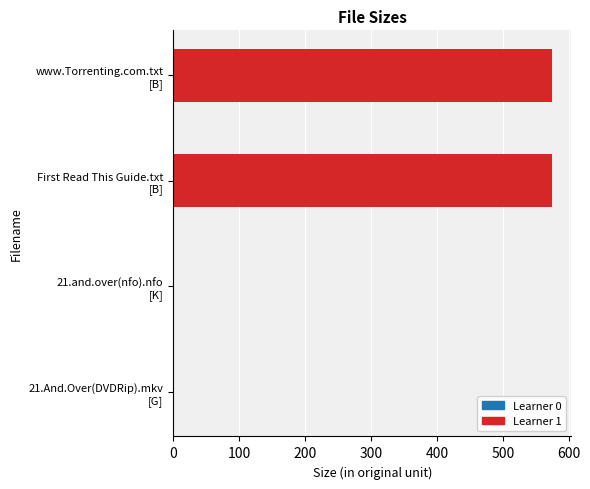

What is the difference between the maximum and minimum values in the Learner 0 series?

0.1